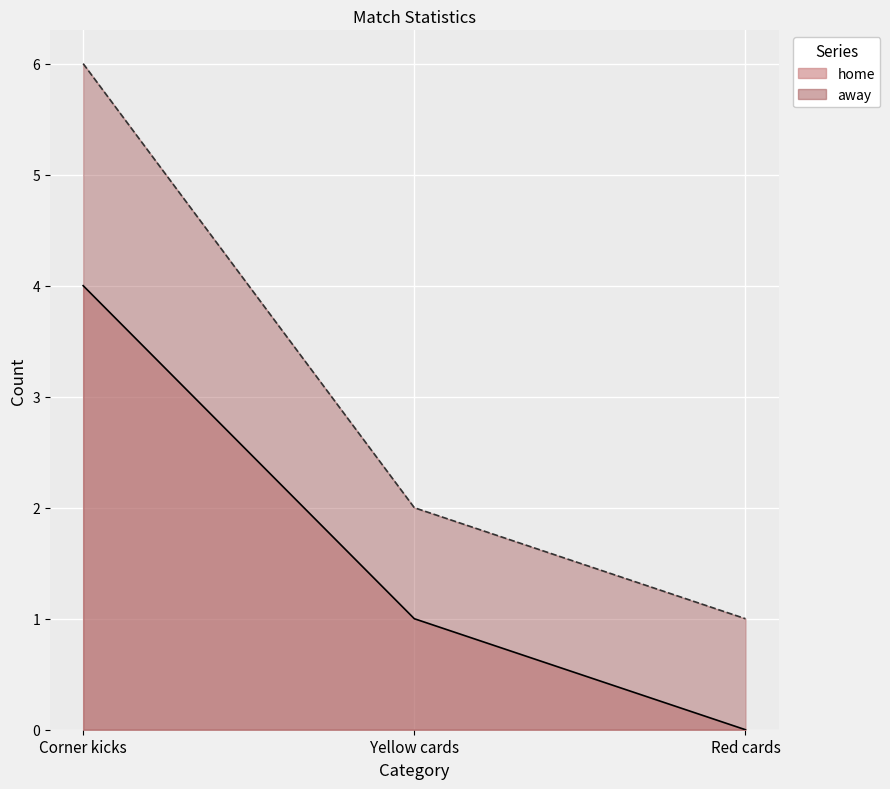

What is the sum of the home values at Red cards and Corner kicks?

4